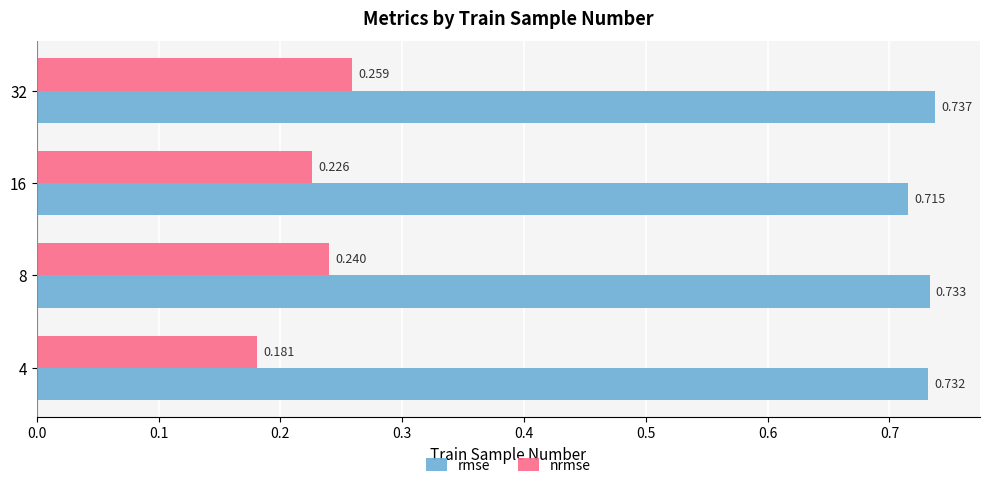

Which series has the widest spread of values?

nrmse